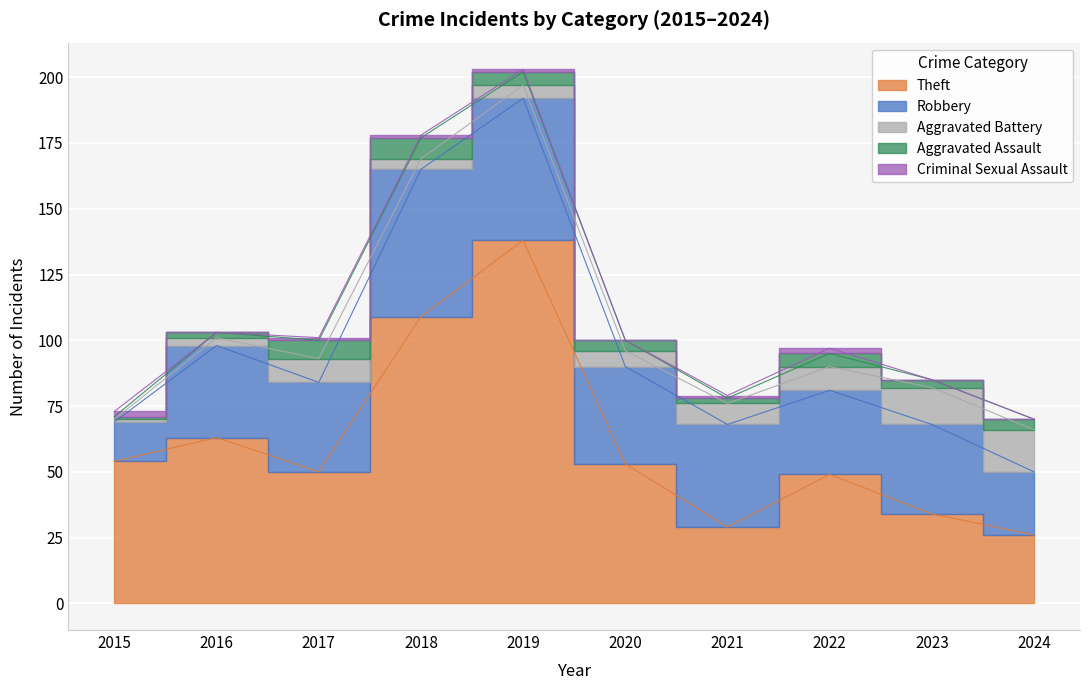

Which series has the widest spread of values?

Theft